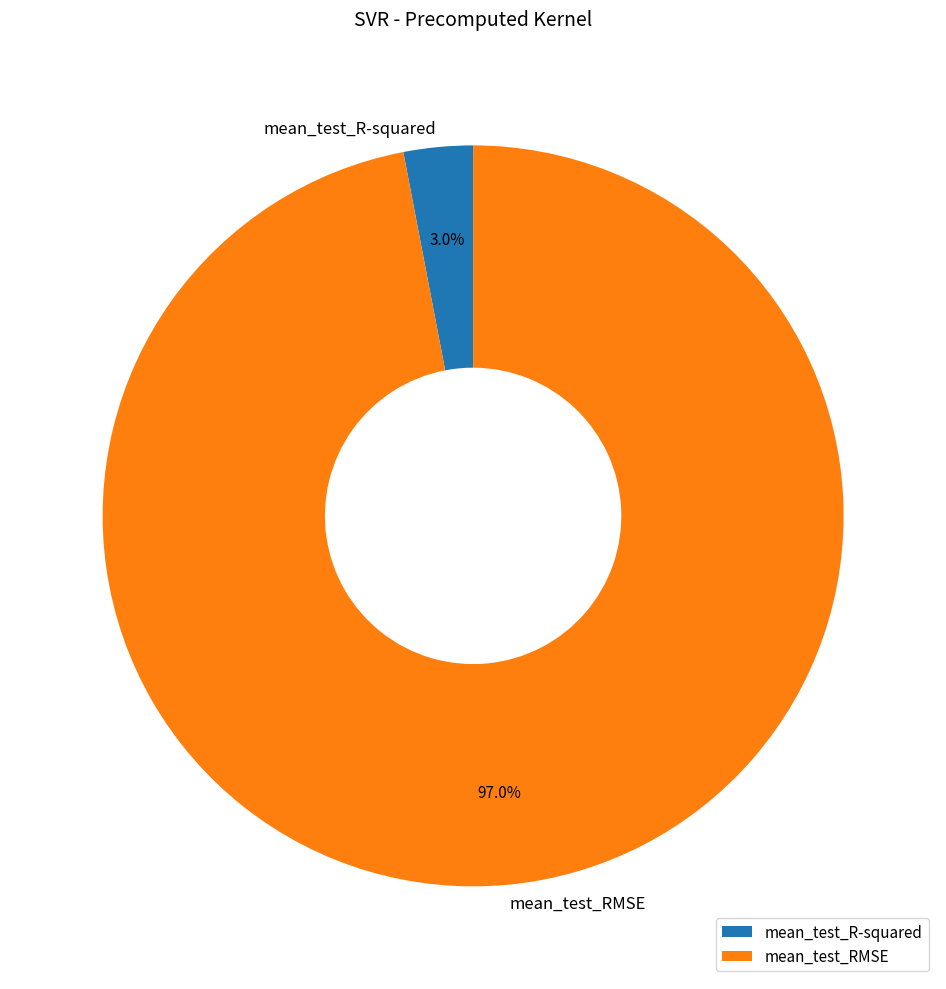

Which has a higher value, mean_test_RMSE or mean_test_R-squared?

mean_test_RMSE